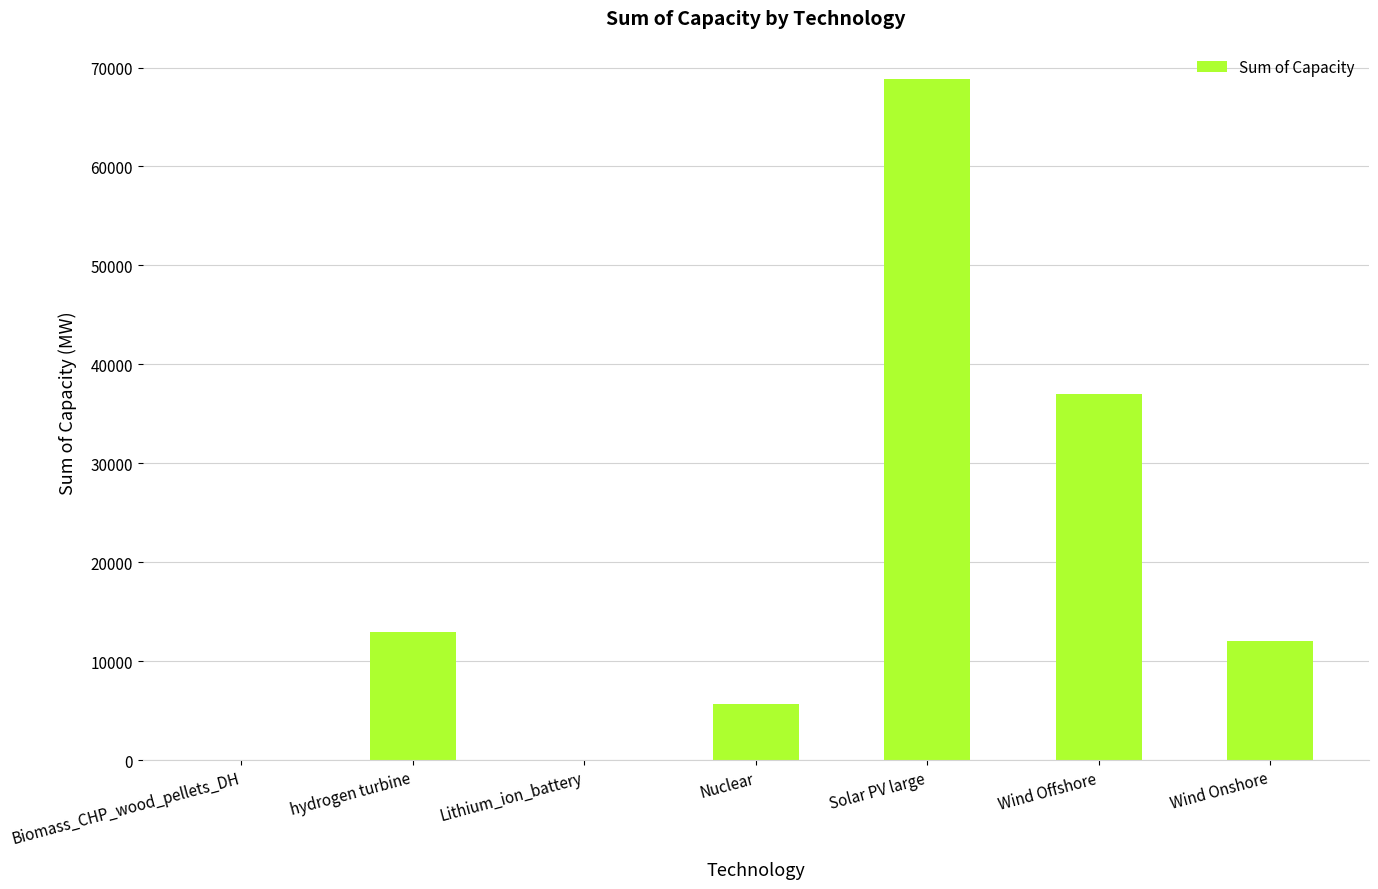

Reading left to right, list all the values displayed in this chart.

0.5	13000.0	0.5	5664.0	68850.0	37000.0	12000.0